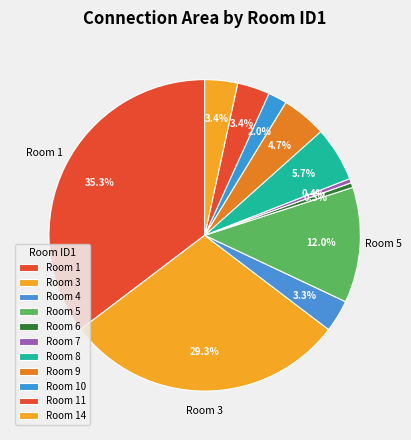

Count the number of slices in the pie.

11